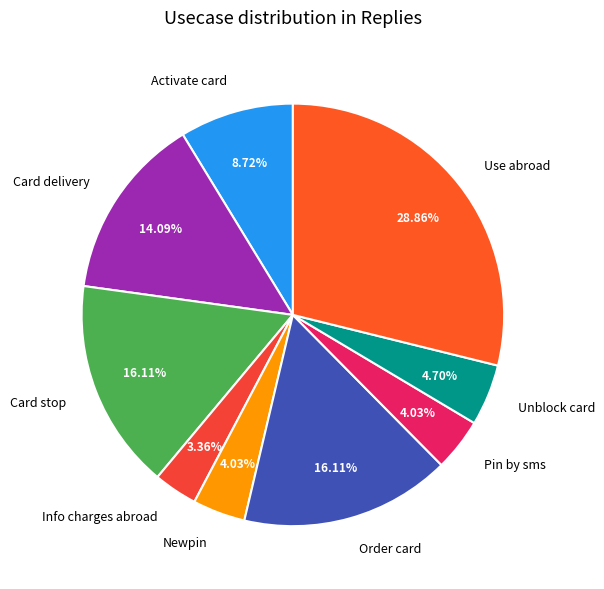

To the nearest percent, what is the difference between the Pin by sms and Unblock card slice percentages?

1%